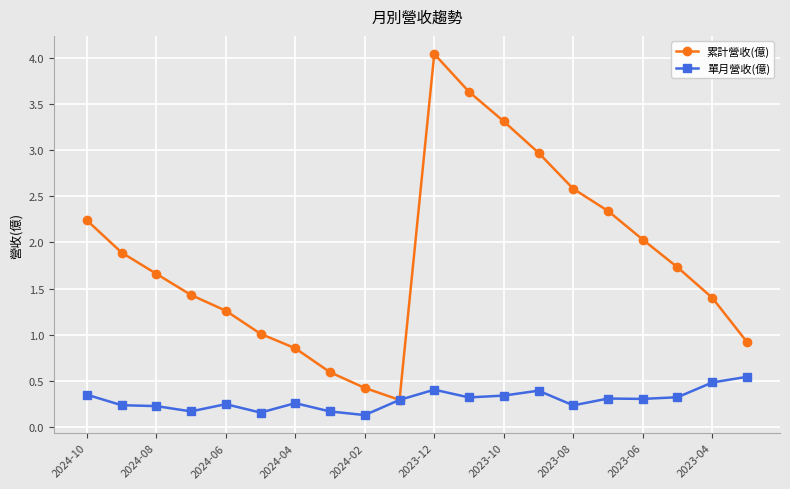

True or false: 累計營收(億) has more than 0 interior local peaks.

True